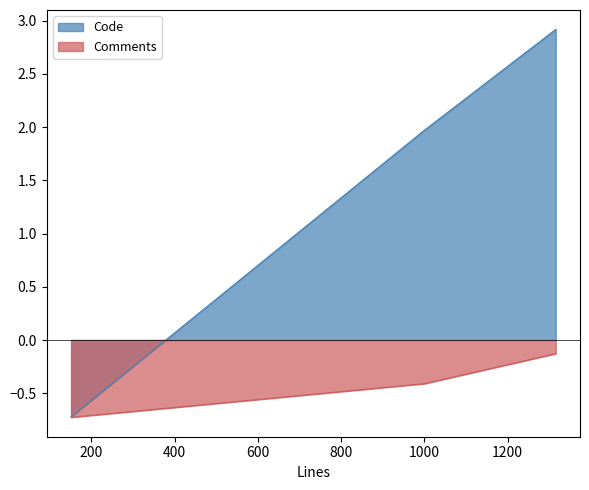

Rank the series by their maximum value, from highest to lowest.

Code, Comments